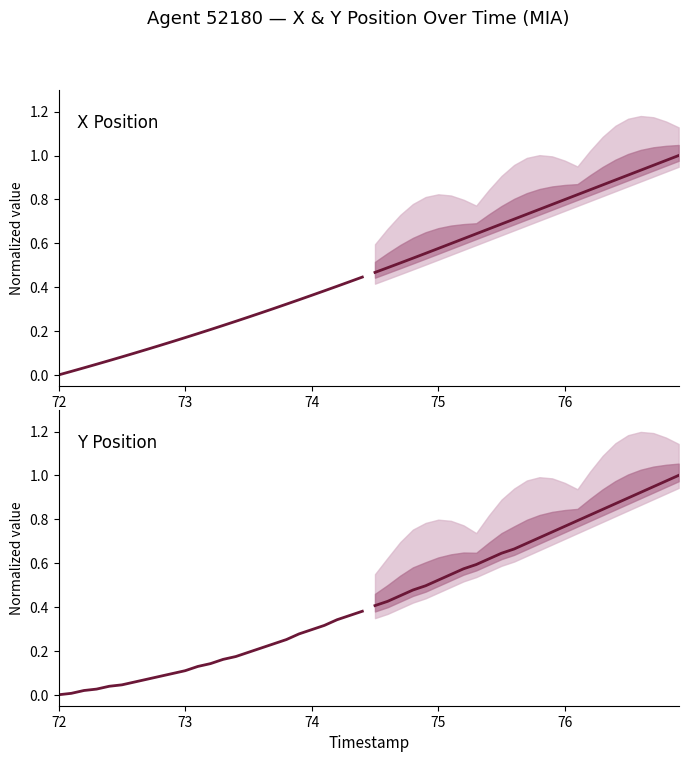

Reading left to right, what are all the values shown in this chart?

Historical: 0.0	0.0	0.0	0.0	0.0	0.0	0.1	0.1	0.1	0.1	0.1	0.1	0.1	0.2	0.2	0.2	0.2	0.2	0.3	0.3	0.3	0.3	0.3	0.4	0.4
Forecast median: 0.4	0.4	0.5	0.5	0.5	0.5	0.5	0.6	0.6	0.6	0.6	0.7	0.7	0.7	0.7	0.8	0.8	0.8	0.8	0.9	0.9	0.9	0.9	1.0	1.0